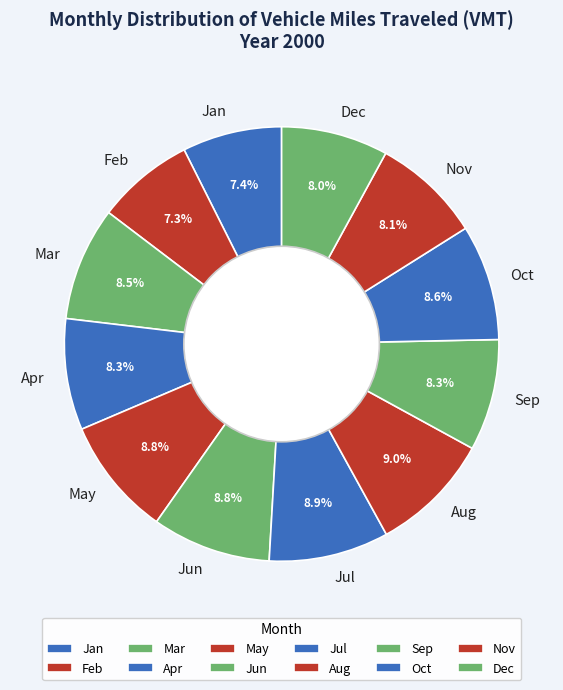

How many segments does this pie chart have?

12